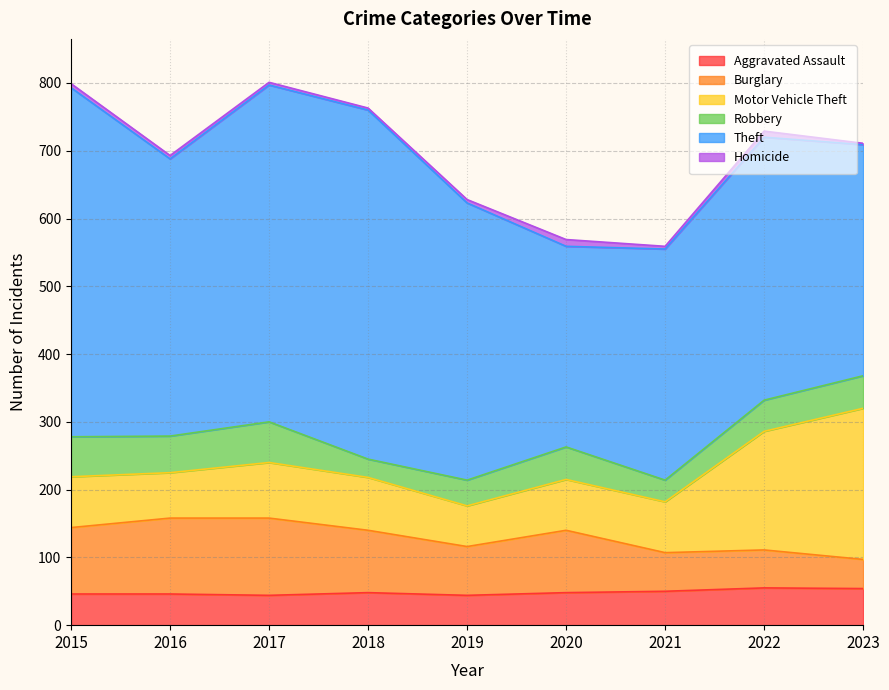

What is the difference between the Homicide values at 2021 and 2016?

1